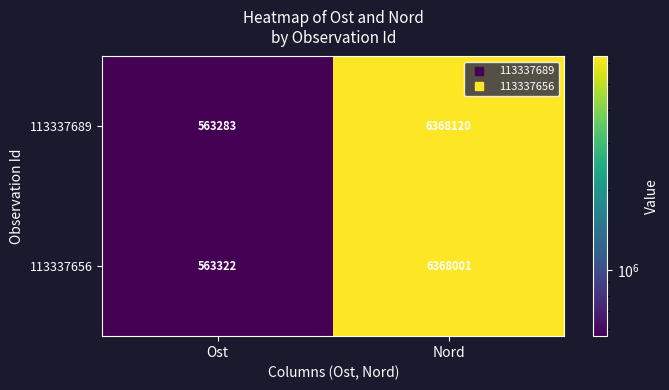

Between Ost and Nord, which series saw the biggest shift?

113337689